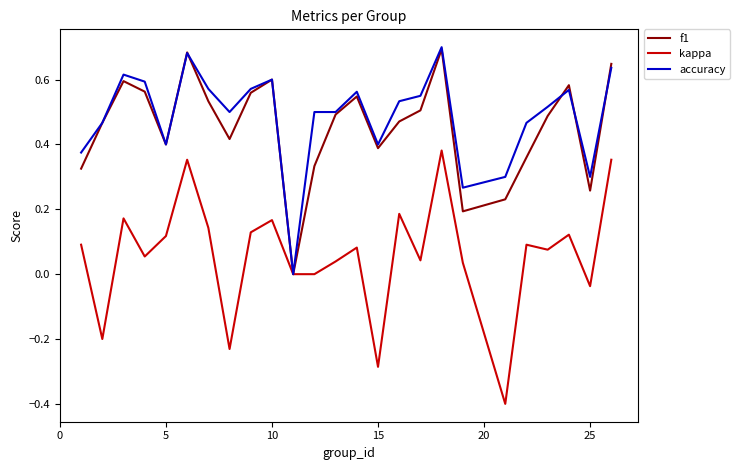

Which series has the largest range (max minus min)?

kappa